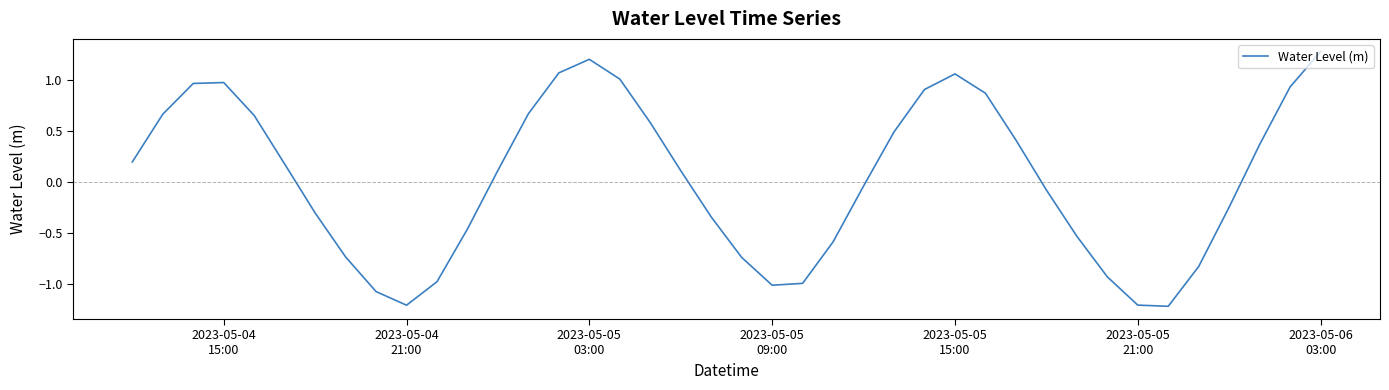

What is the minimum value shown in the chart?

-1.2